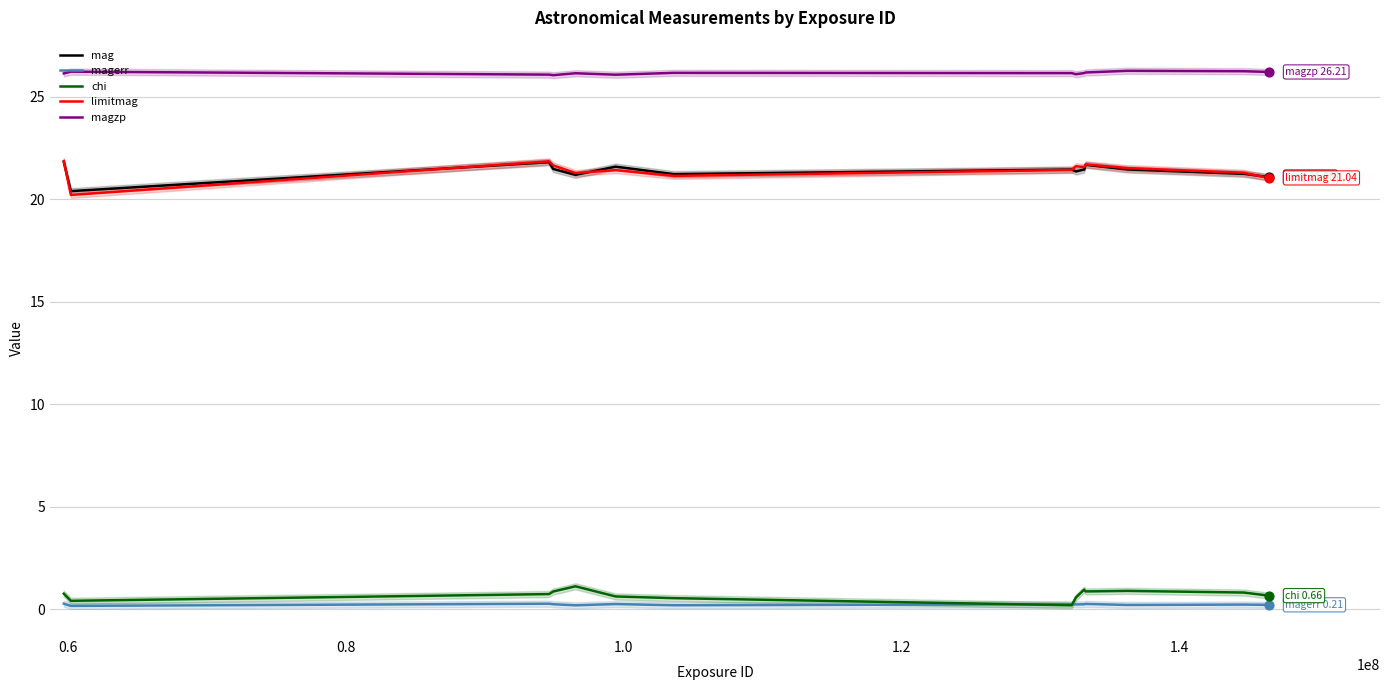

Which series has the largest total across all categories?

magzp